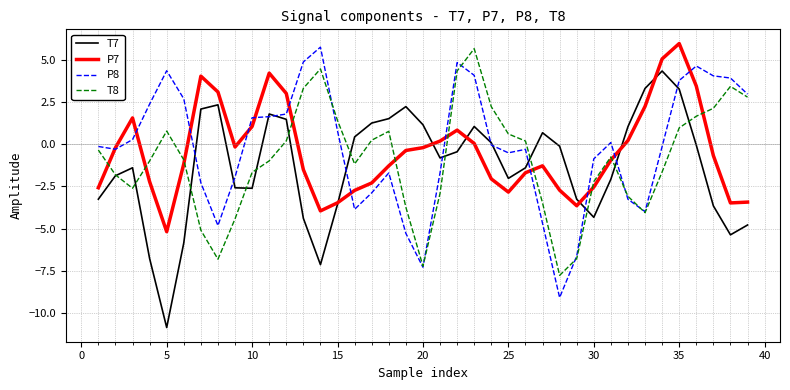

True or false: P7 and T8 cross at least once.

True